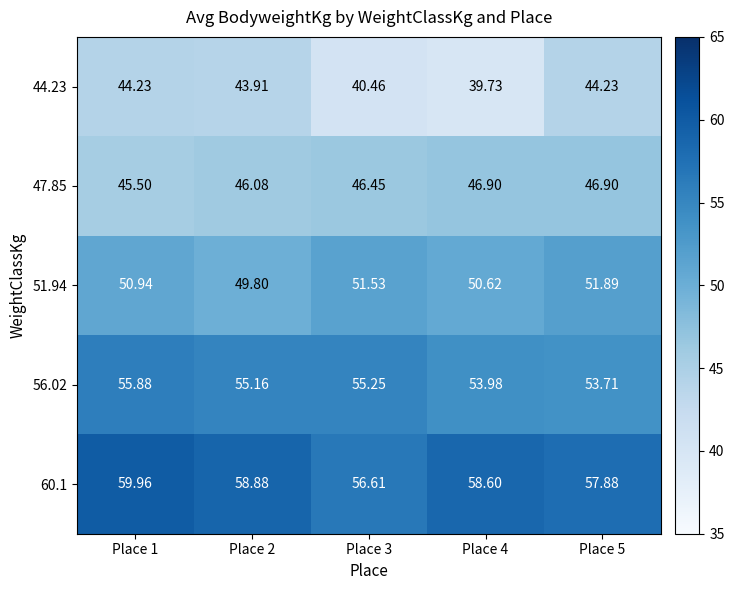

Is the value of 60.1 at Place 1 greater than the value of 44.23 at Place 4?

Yes